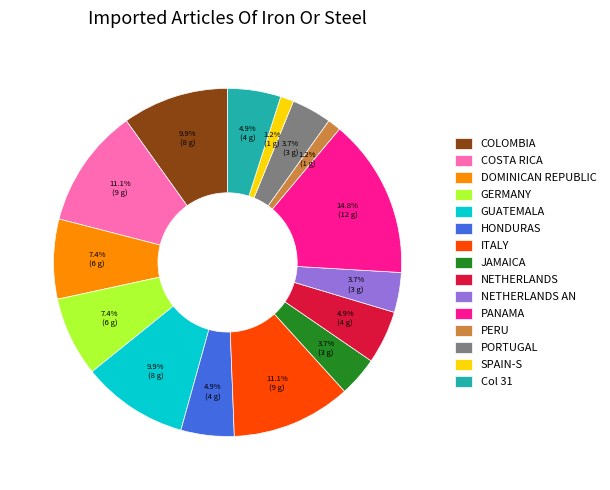

Combined, what portion of the pie is NETHERLANDS and GUATEMALA?

14.8%